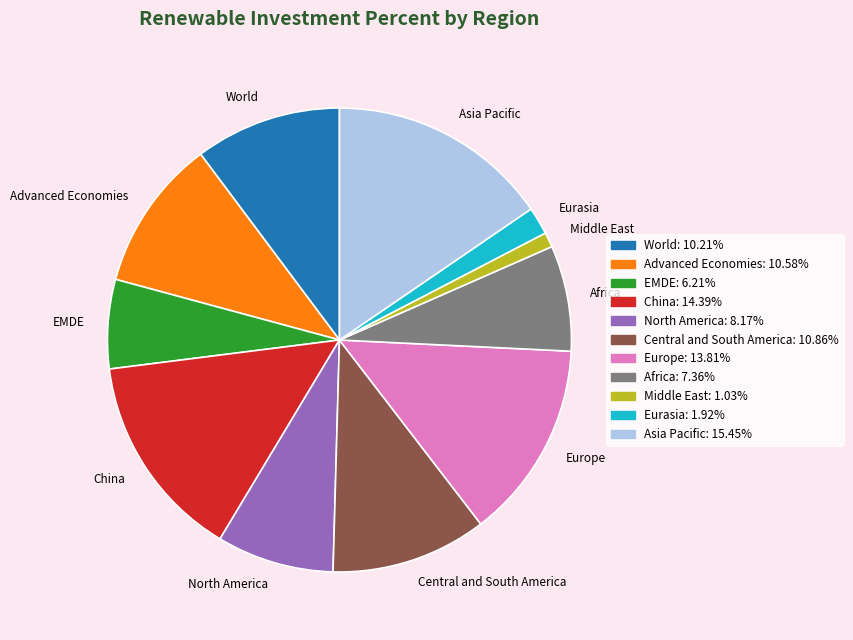

Which has a higher value, Middle East or Advanced Economies?

Advanced Economies